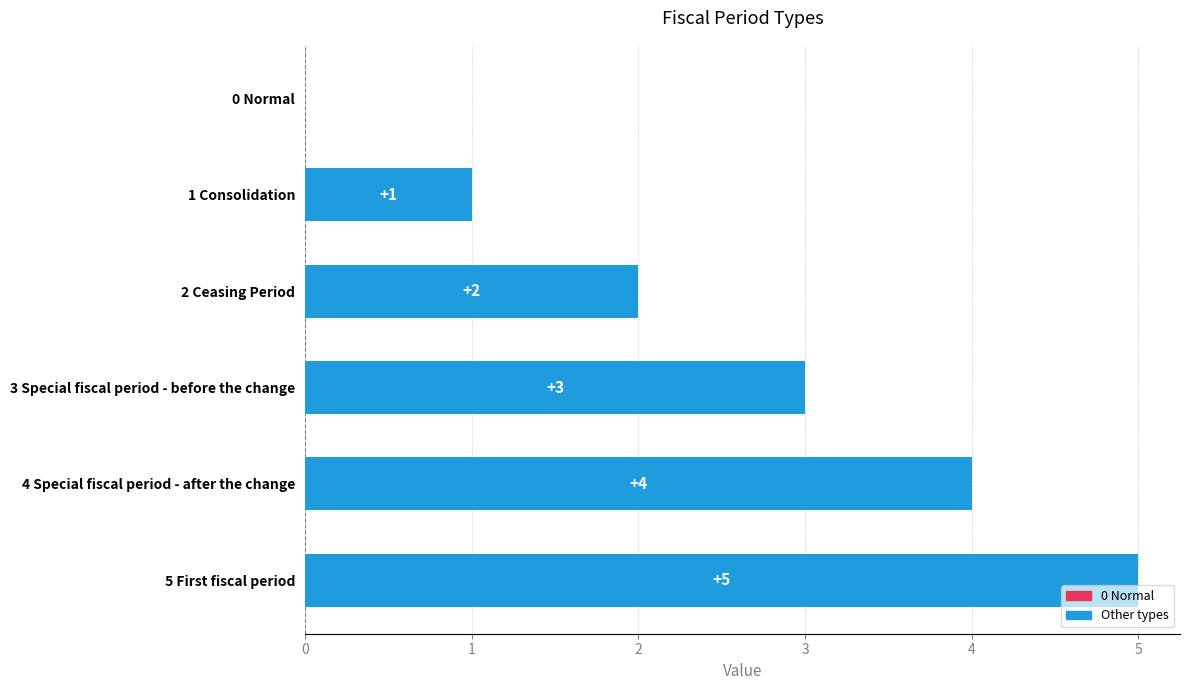

What is the change in value from 1 Consolidation to 5 First fiscal period?

+4